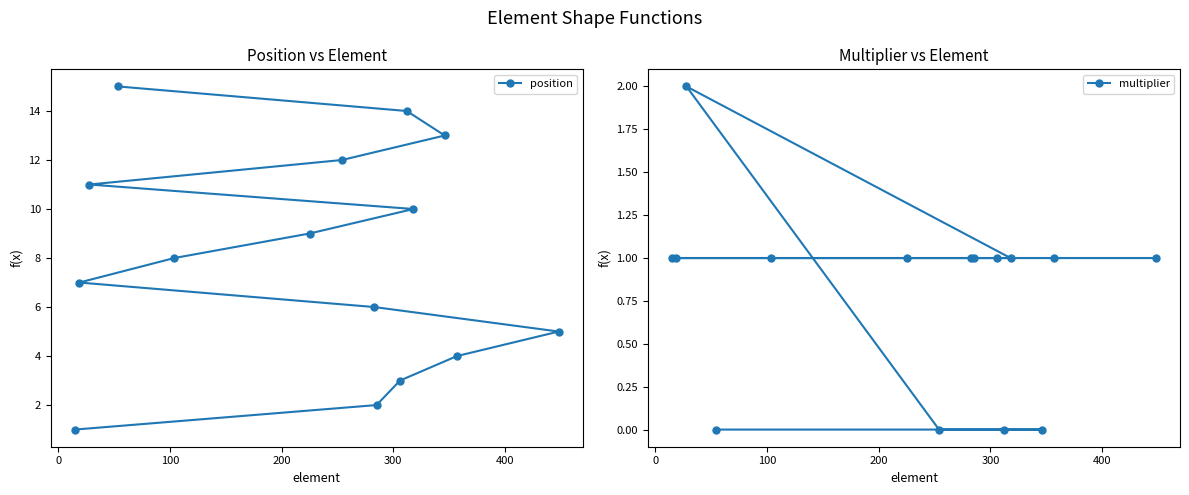

How many data points in position are less than 8?

7